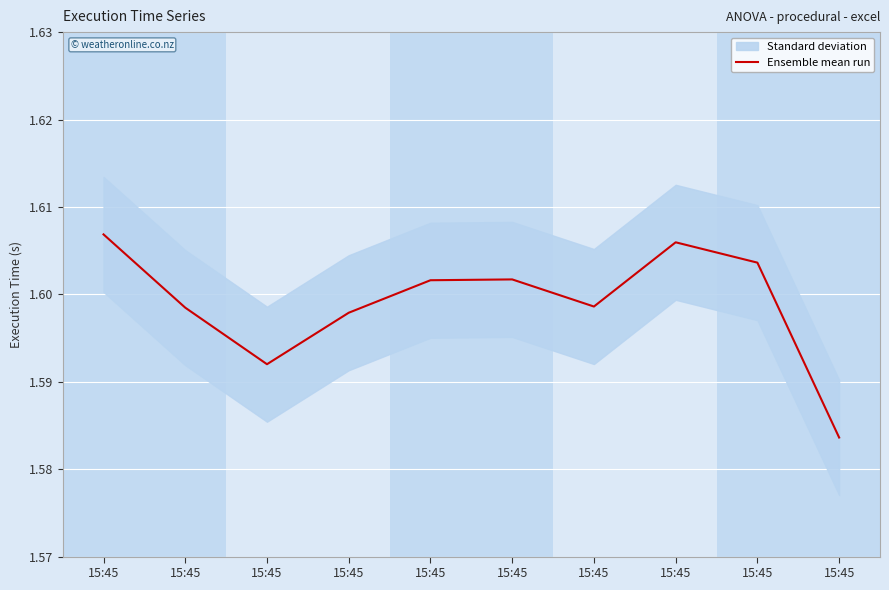

Between 15:45 and 15:45, which is larger?

15:45